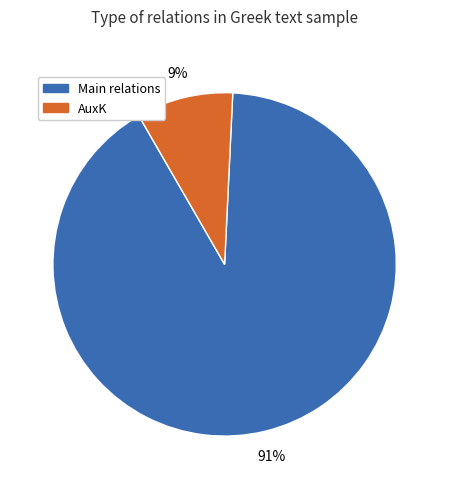

To the nearest percent, what is the average slice percentage?

50%